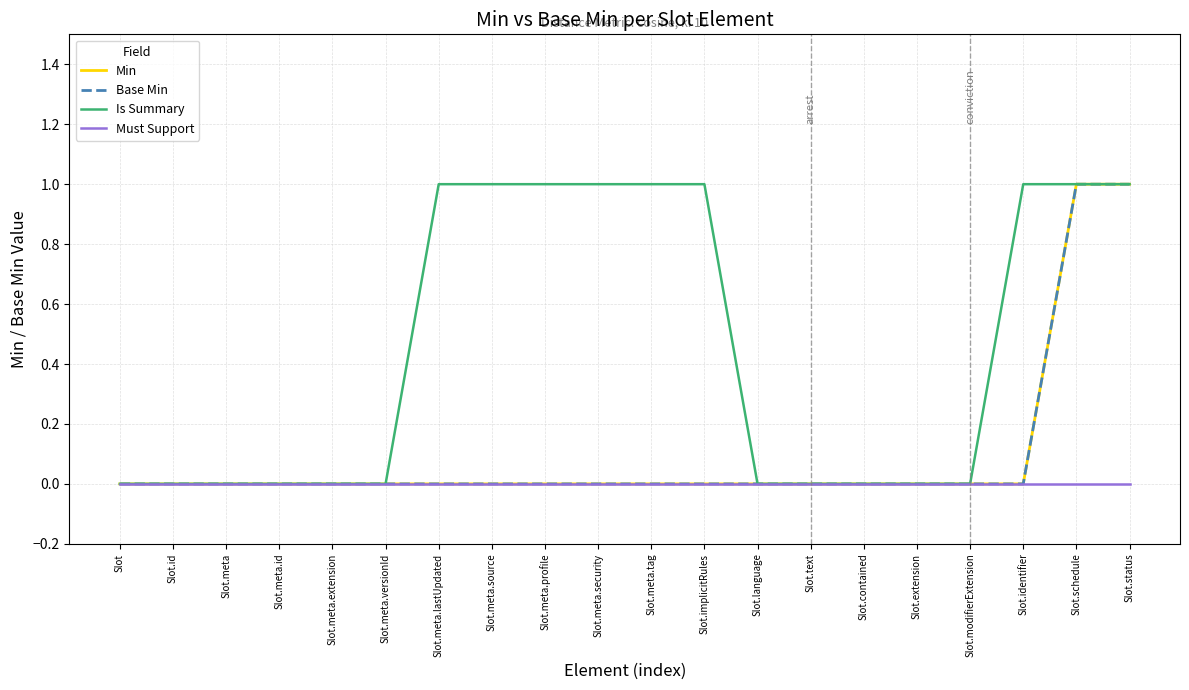

Reading left to right, extract all data points from this chart.

Min: 0	0	0	0	0	0	0	0	0	0	0	0	0	0	0	0	0	0	1	1
Base Min: 0	0	0	0	0	0	0	0	0	0	0	0	0	0	0	0	0	0	1	1
Is Summary: 0	0	0	0	0	0	1	1	1	1	1	1	0	0	0	0	0	1	1	1
Must Support: 0	0	0	0	0	0	0	0	0	0	0	0	0	0	0	0	0	0	0	0